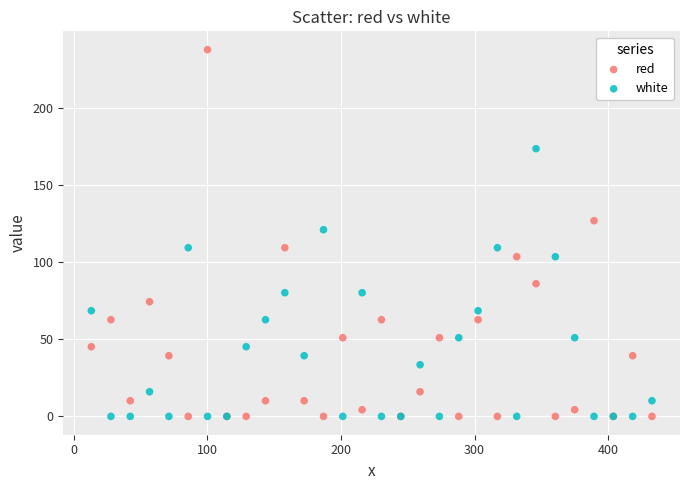

Which series contains the highest Y value?

red